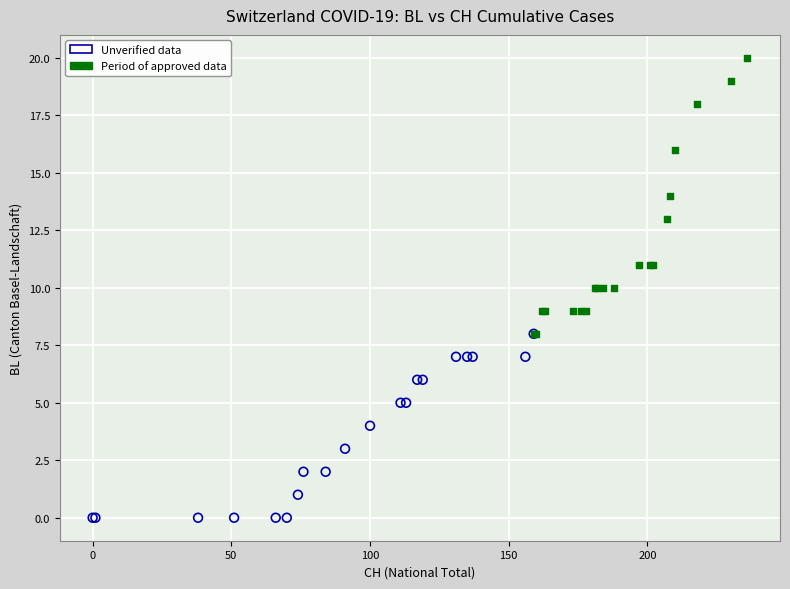

Which series contains the highest Y value?

Period of approved data